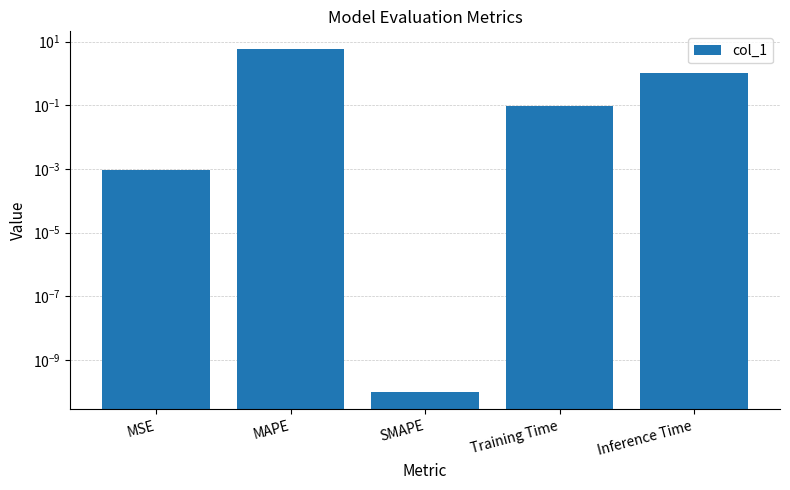

What is the label of the 2nd bar from the left?

MAPE